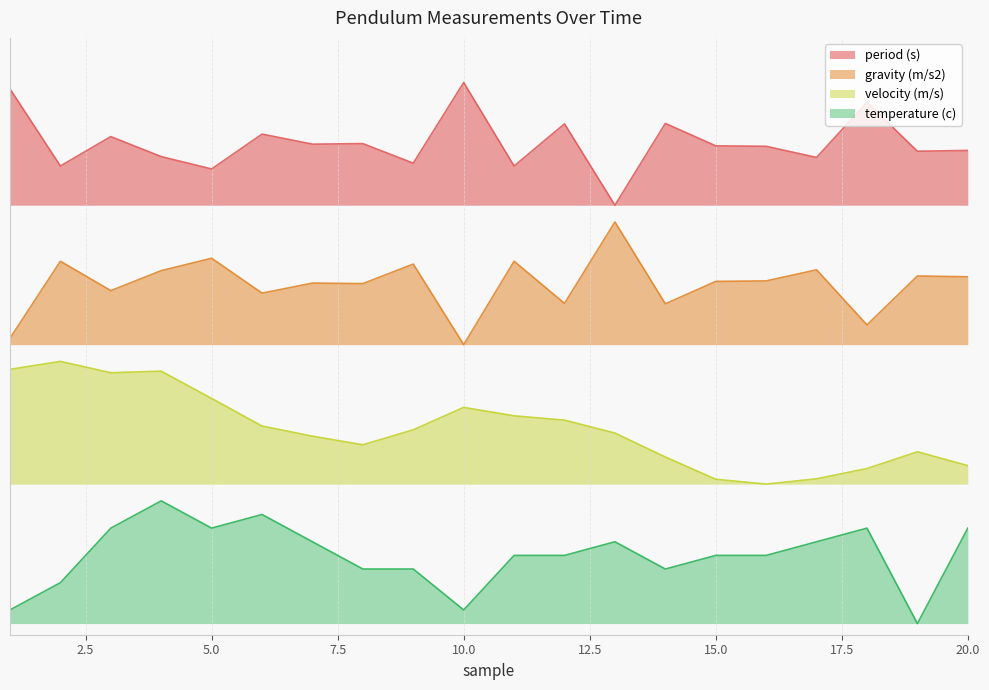

Does the chart have visible grid lines?

Yes